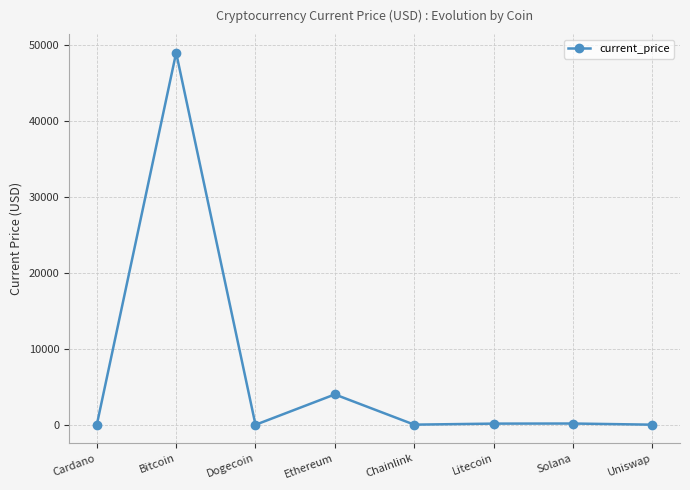

What is the sum of all values?

53360.0